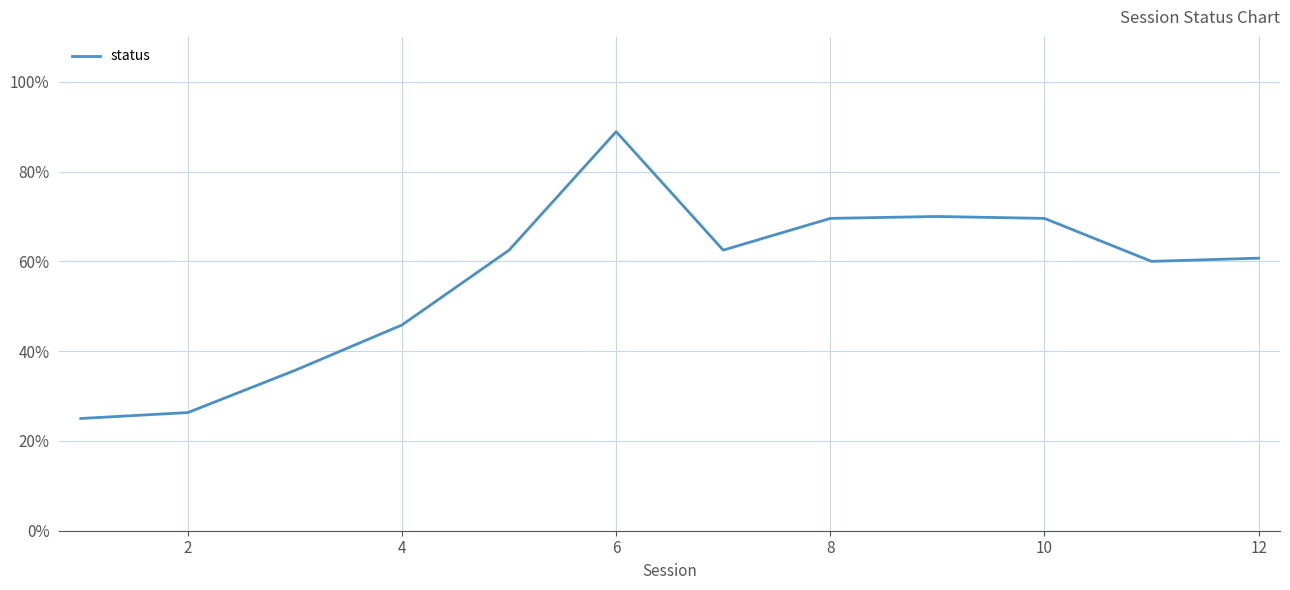

What is the minimum value shown in the chart?

25.0